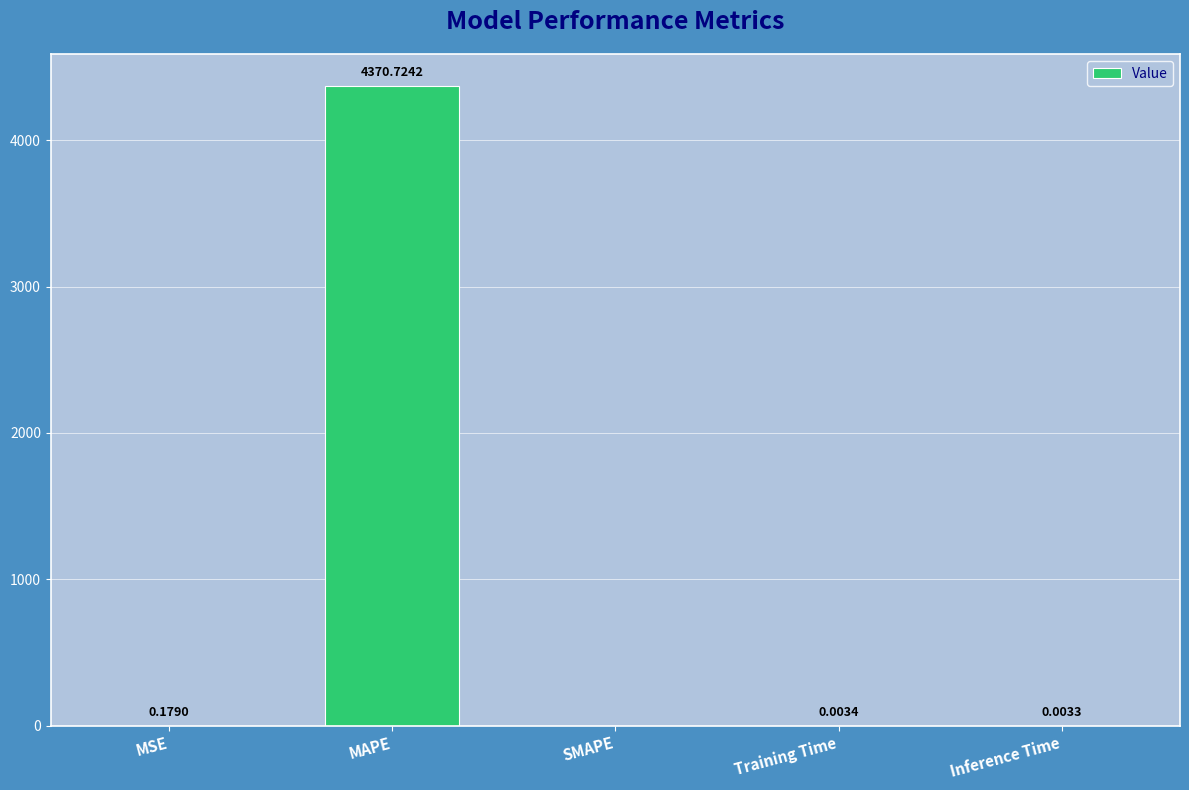

At which category does the chart reach its peak across all series?

MAPE